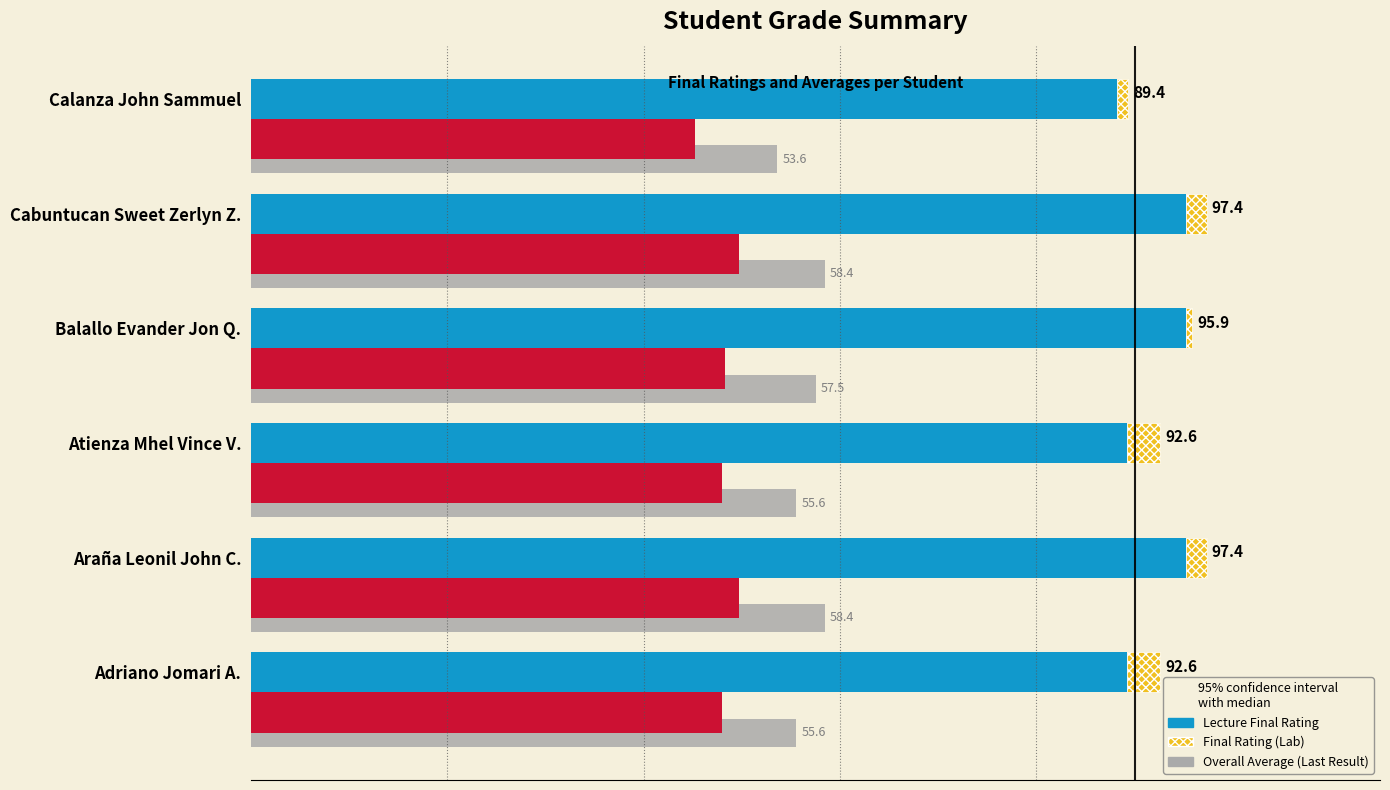

What is the smallest value displayed?

45.2